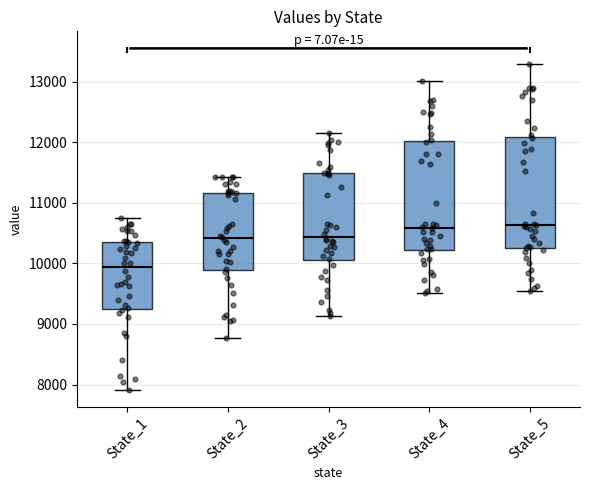

Which box's median line is the lowest?

State_1